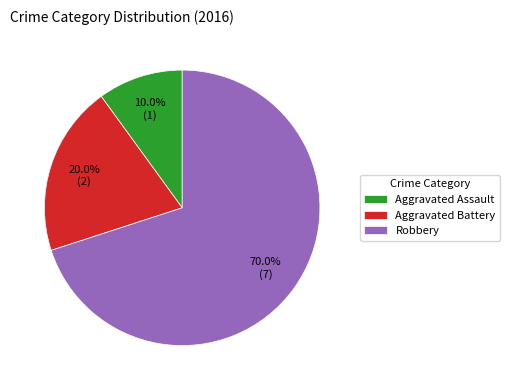

Rank the categories by value from highest to lowest.

Robbery, Aggravated Battery, Aggravated Assault